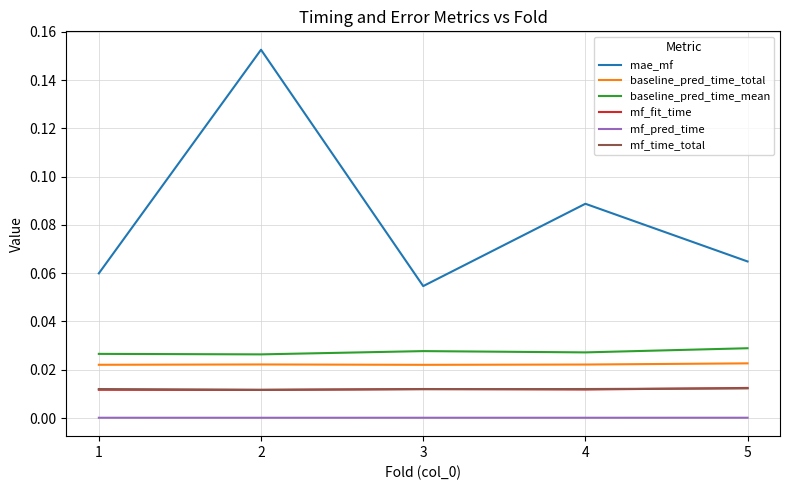

True or false: mae_mf has more than 0 interior local peaks.

True